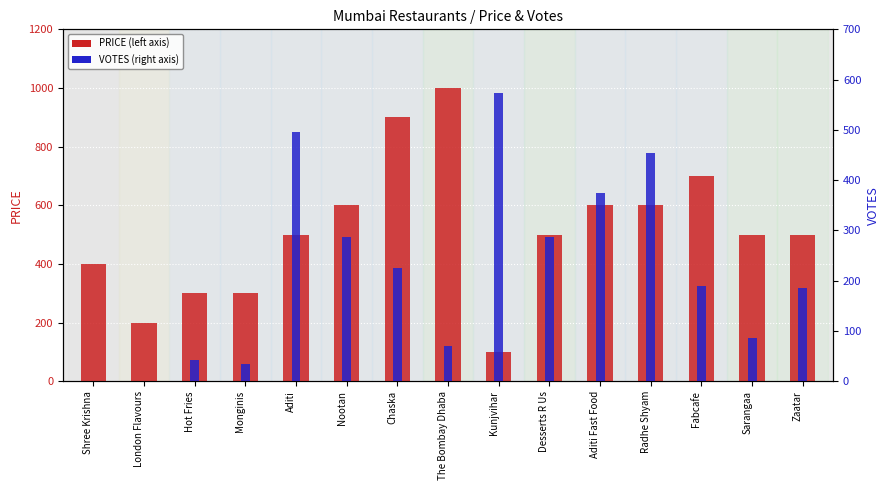

Reading left to right, list all the values displayed in this chart.

PRICE: Shree Krishna=400	London Flavours=200	Hot Fries=300	Monginis=300	Aditi=500	Nootan=600	Chaska=900	The Bombay Dhaba=1000	Kunjvihar=100	Desserts R Us=500	Aditi Fast Food=600	Radhe Shyam=600	Fabcafe=700	Sarangaa=500	Zaatar=500
VOTES: Shree Krishna=0	London Flavours=0	Hot Fries=43	Monginis=35	Aditi=496	Nootan=287	Chaska=225	The Bombay Dhaba=71	Kunjvihar=574	Desserts R Us=287	Aditi Fast Food=374	Radhe Shyam=454	Fabcafe=189	Sarangaa=87	Zaatar=185